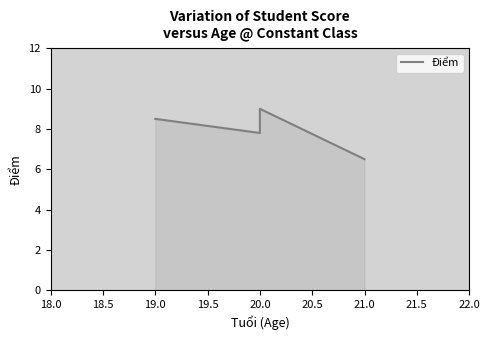

How many data points are less than 8?

2